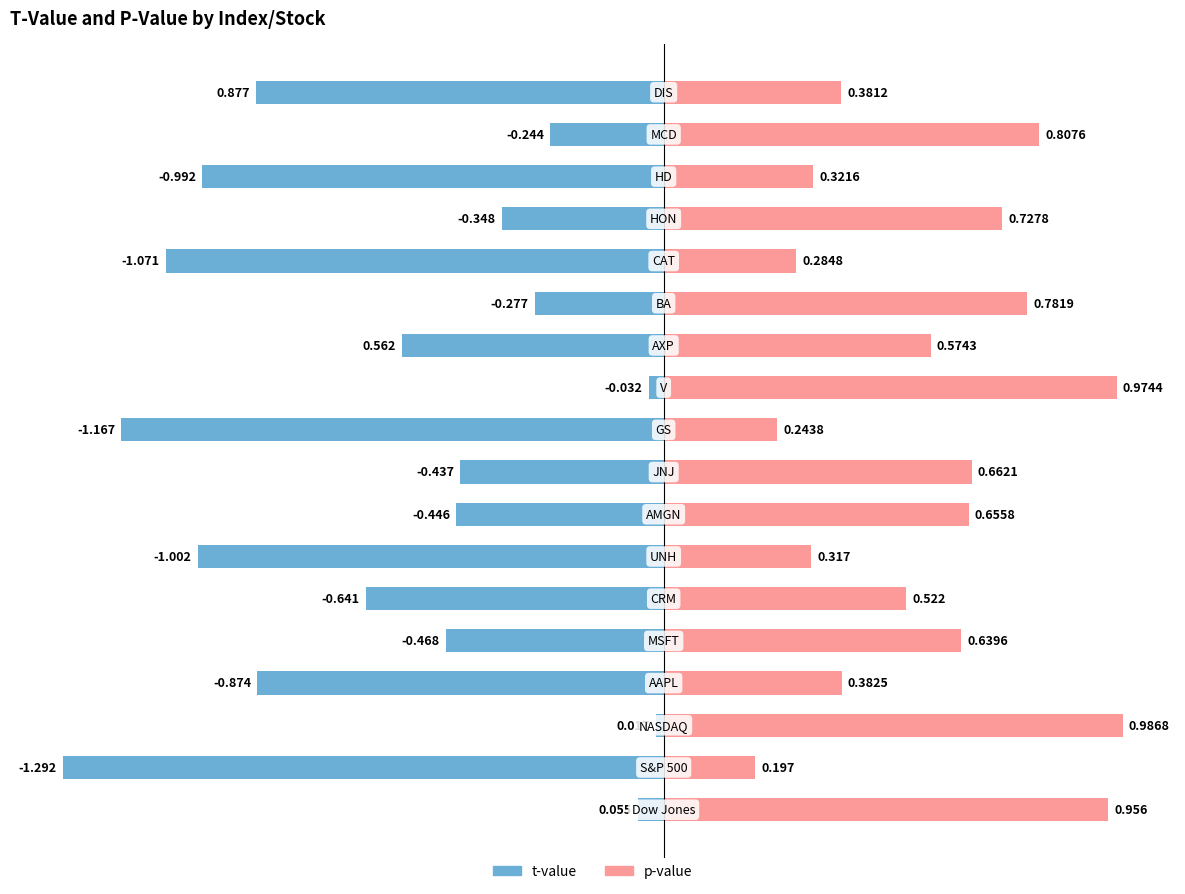

Does the chart contain stacked bars?

No